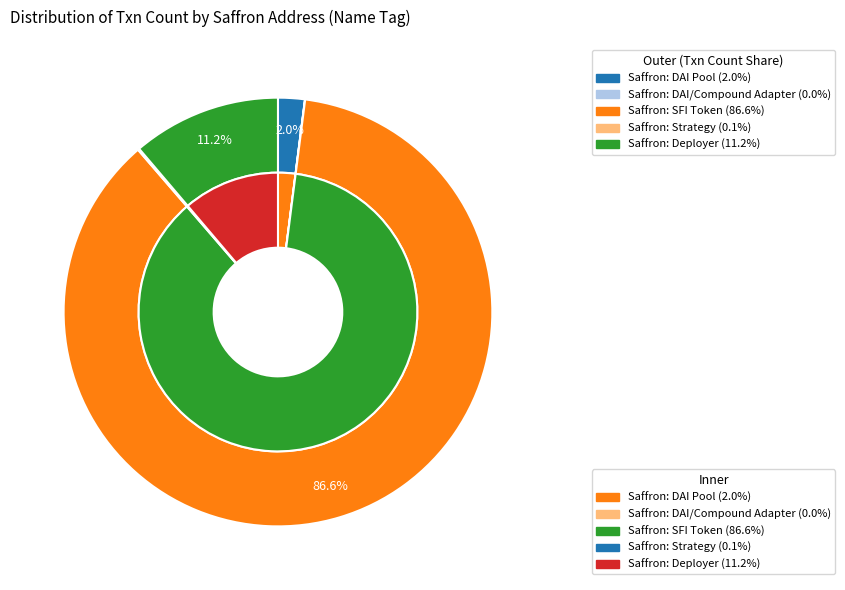

What is the majority slice?

Saffron: SFI Token